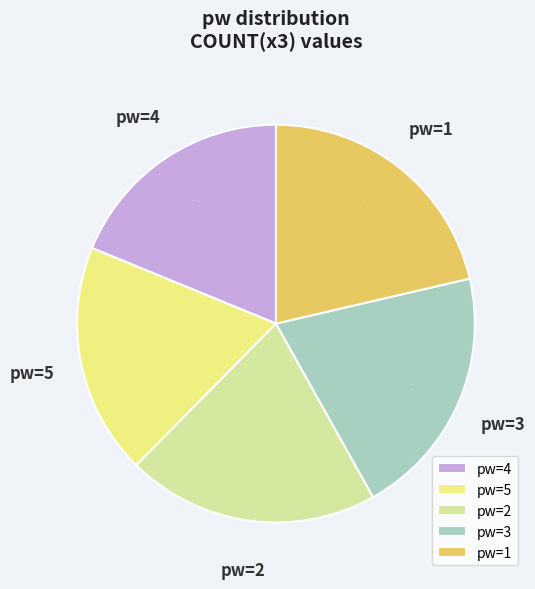

Is it true that pw=4 is 19% of the pie?

True